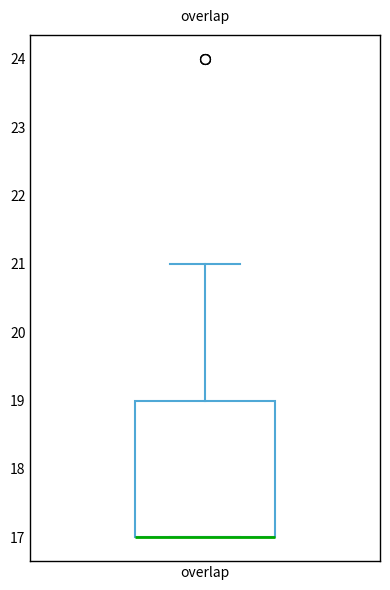

Where is the lower edge of the box for overlap on the y-axis? The values are not printed on the chart, so give them approximately, as read against the axis.

17